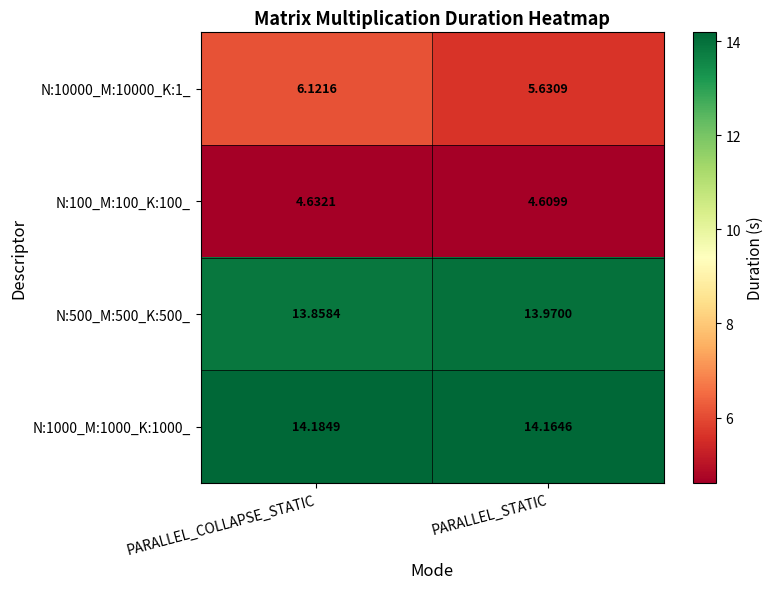

What is the spread (max minus min) of values at PARALLEL_COLLAPSE_STATIC?

9.6